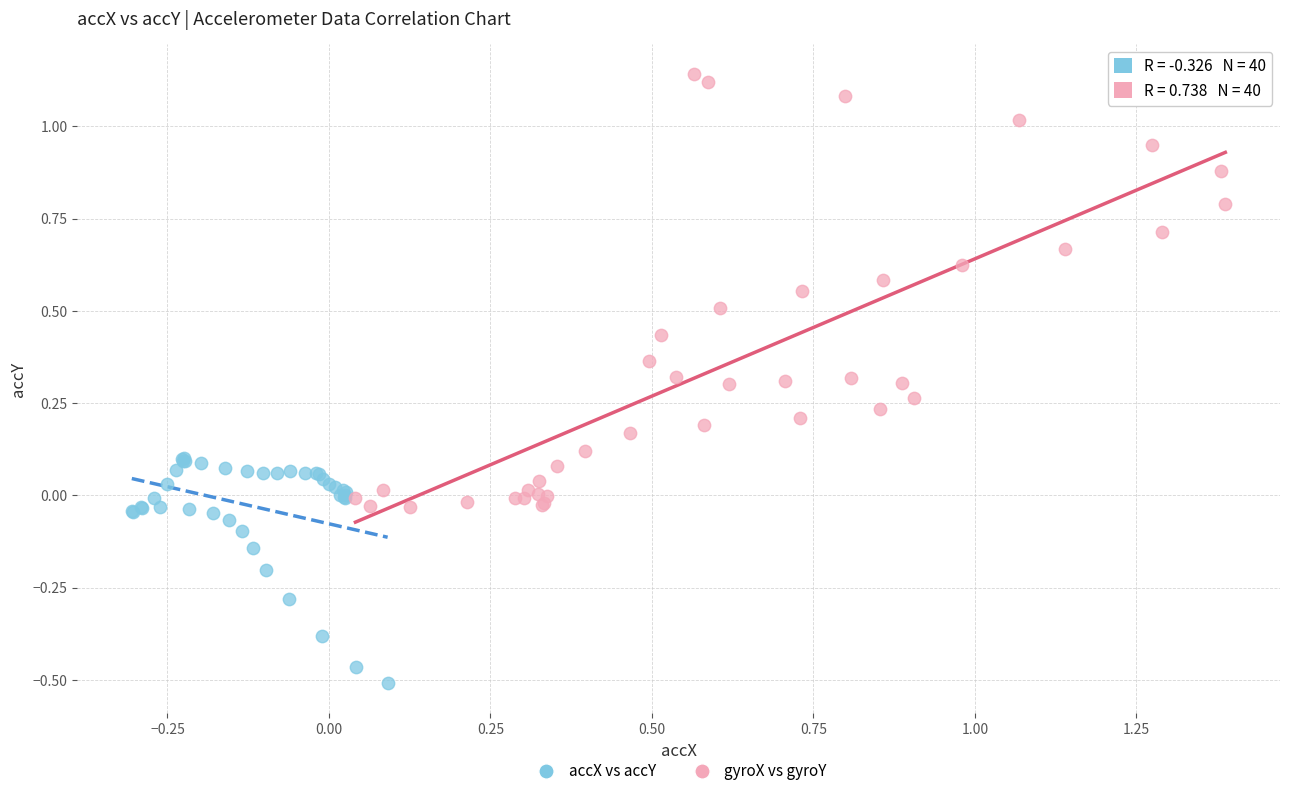

Which series contains the highest Y value?

gyroX vs gyroY